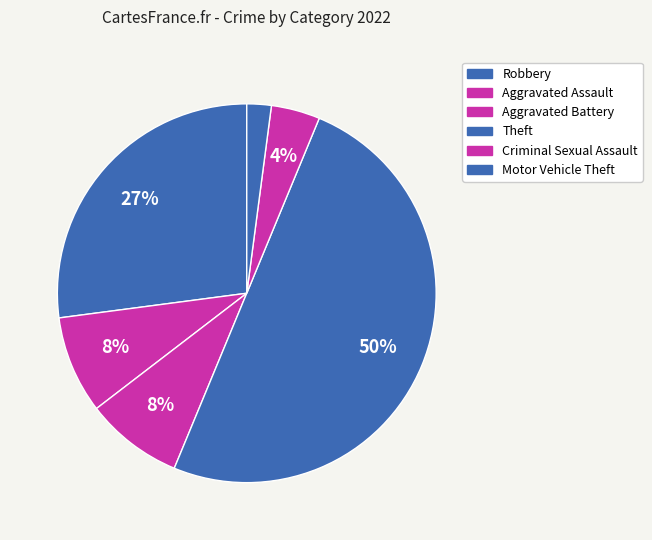

How many segments does this pie chart have?

6